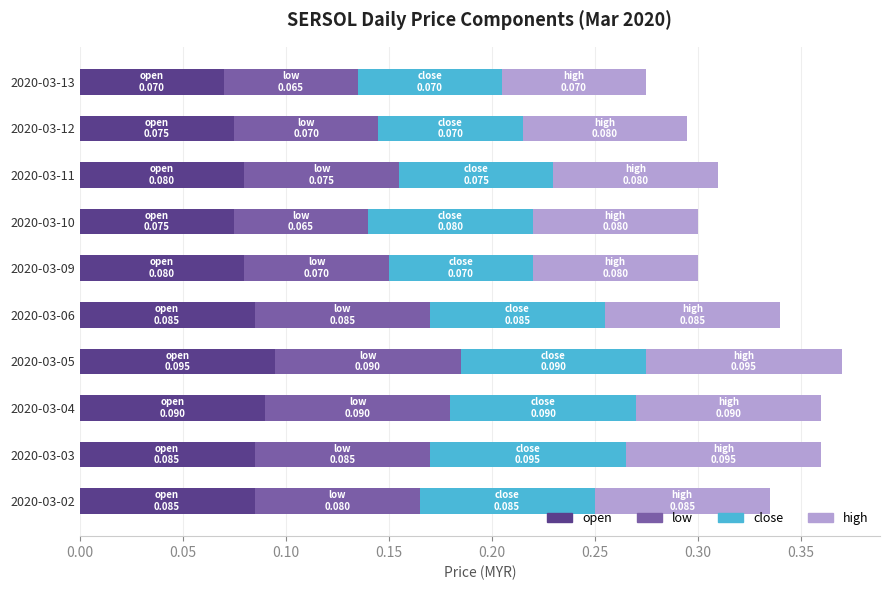

What is the sum of all open values?

0.8